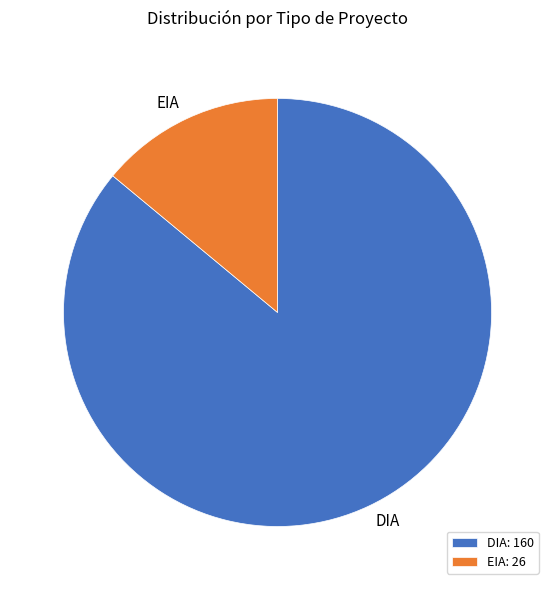

Is the sum of DIA: 160 and EIA: 26 greater than half?

Yes